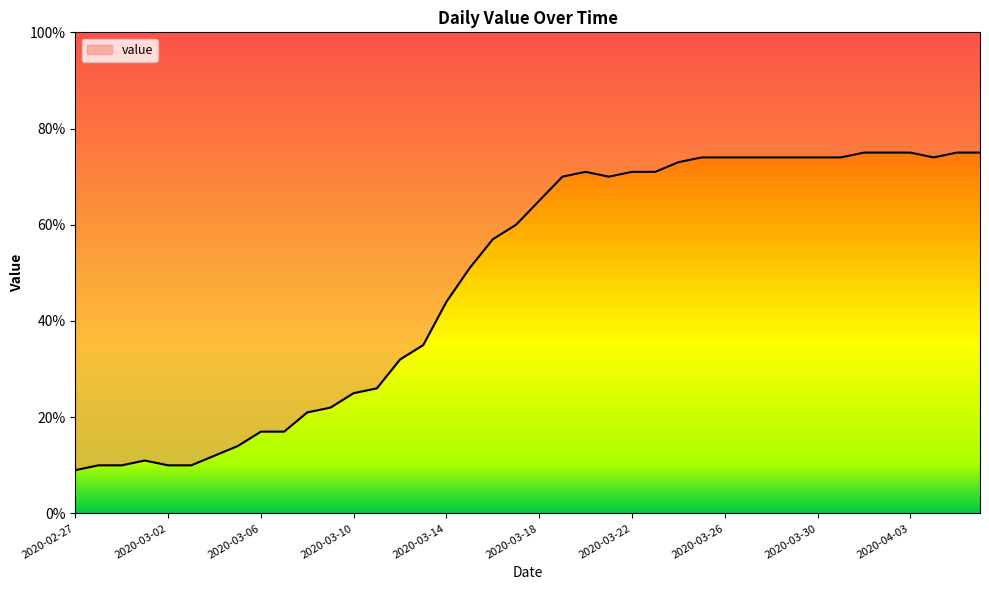

List the labels in order of value, largest first.

2020-04-01, 2020-04-02, 2020-04-03, 2020-04-05, 2020-04-06, 2020-03-25, 2020-03-26, 2020-03-27, 2020-03-28, 2020-03-29, 2020-03-30, 2020-03-31, 2020-04-04, 2020-03-24, 2020-03-20, 2020-03-22, 2020-03-23, 2020-03-19, 2020-03-21, 2020-03-18, 2020-03-17, 2020-03-16, 2020-03-15, 2020-03-14, 2020-03-13, 2020-03-12, 2020-03-11, 2020-03-10, 2020-03-09, 2020-03-08, 2020-03-06, 2020-03-07, 2020-03-05, 2020-03-04, 2020-03-01, 2020-02-28, 2020-02-29, 2020-03-02, 2020-03-03, 2020-02-27